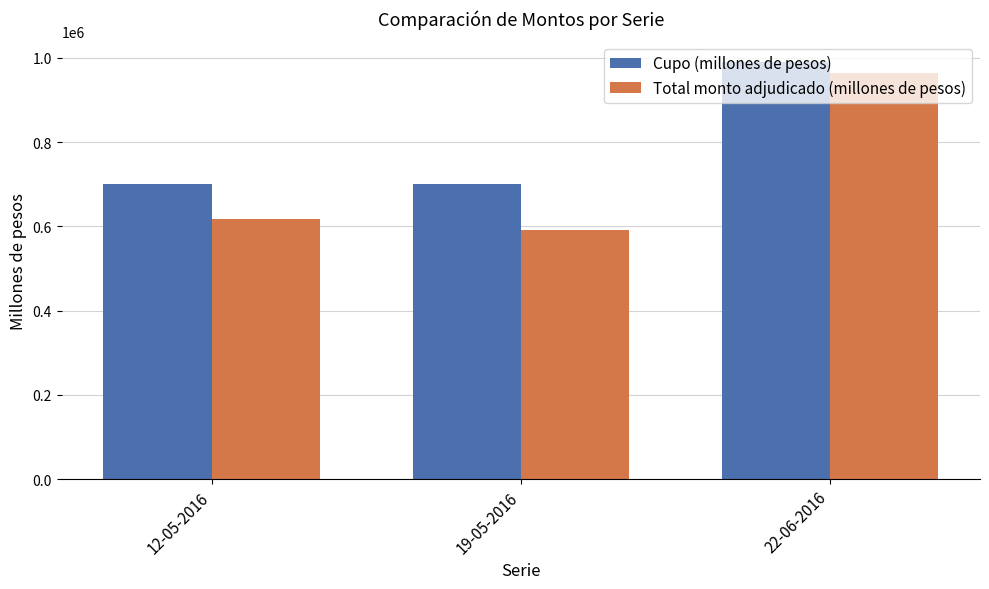

How many distinct data groups are displayed?

2